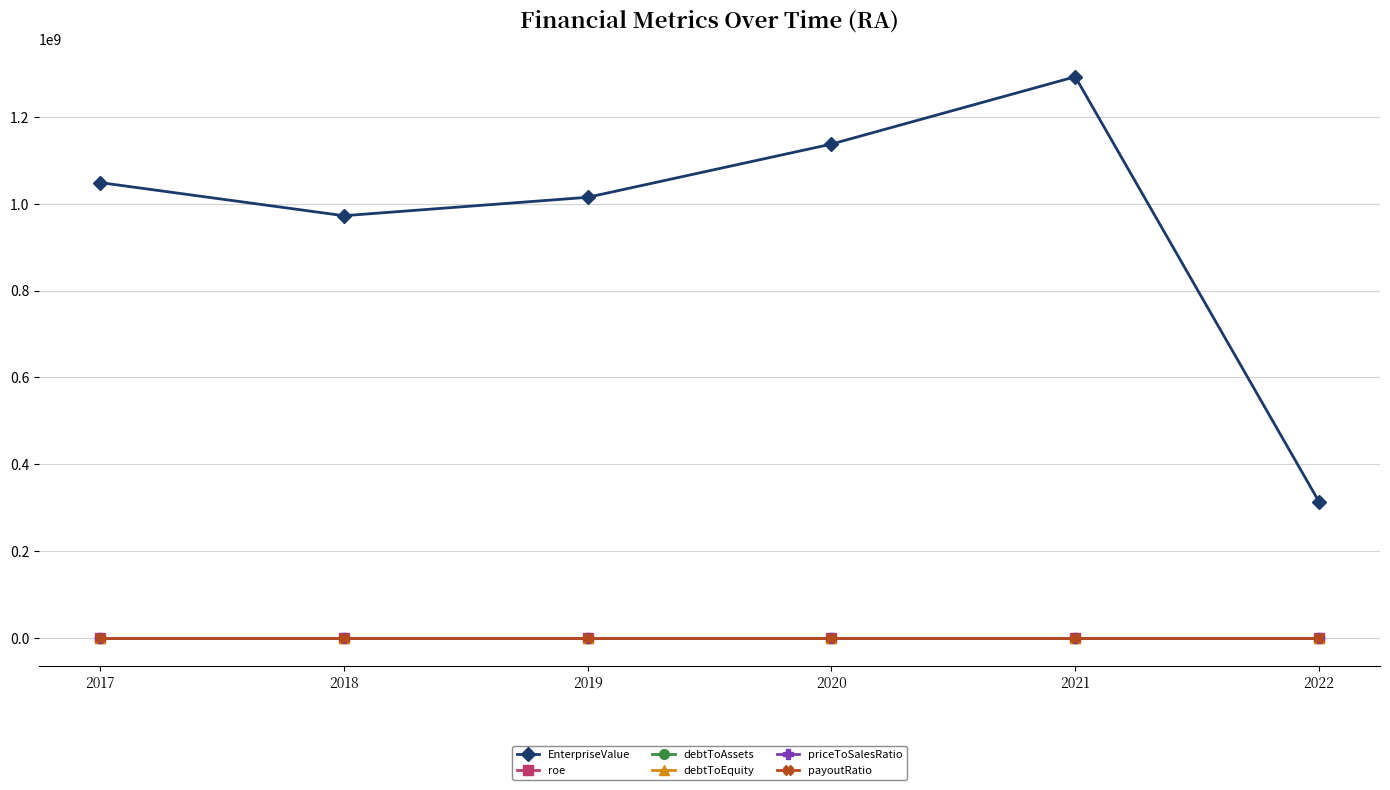

Where is EnterpriseValue nearest to the value 803325621?

2018